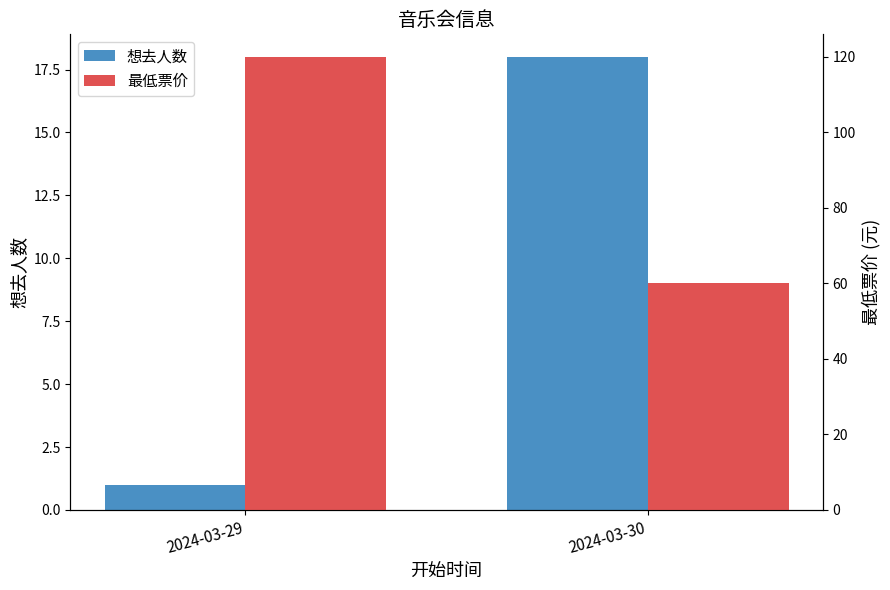

What is the sum of the 想去人数 values at 2024-03-30 and 2024-03-29?

19